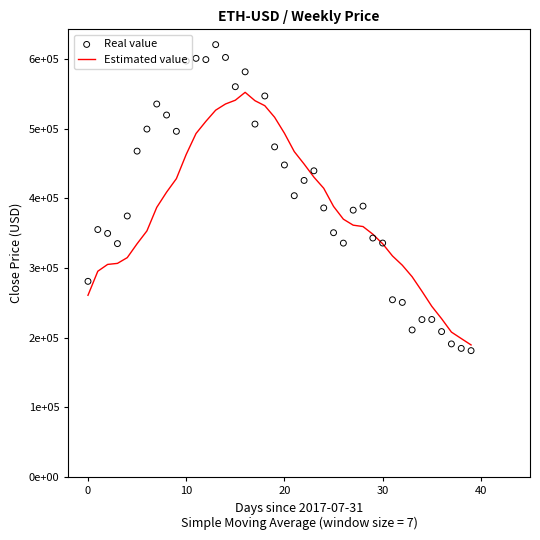

Which series has the largest total across all categories?

Real value